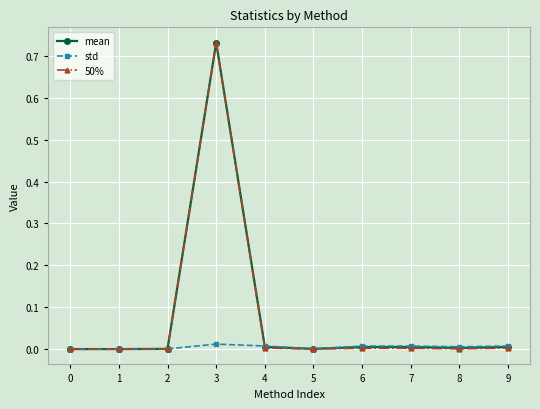

Which category has the highest value across all series?

3